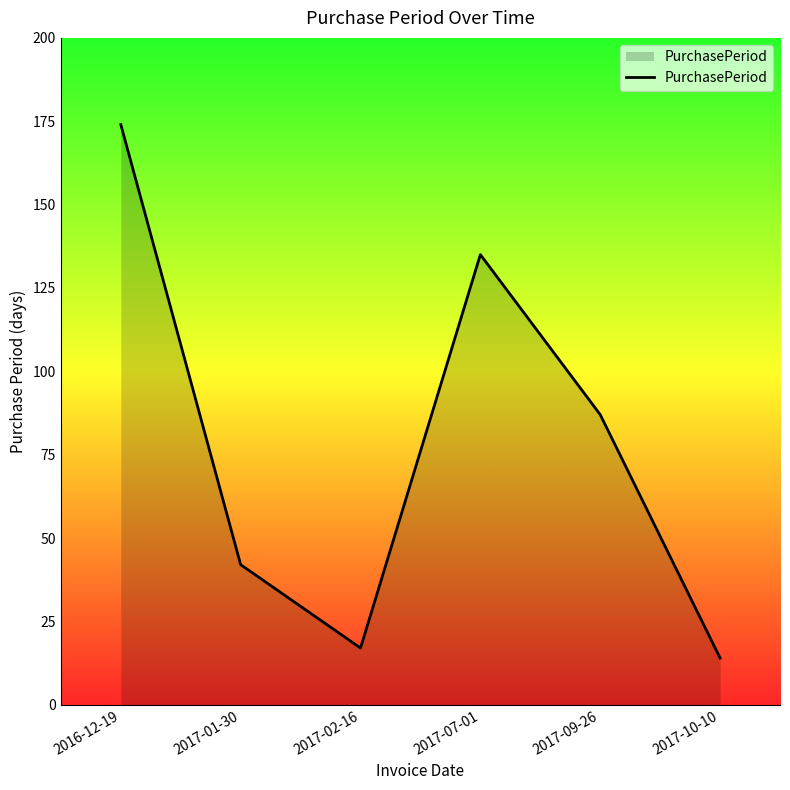

Reading left to right, list all the values displayed in this chart.

174	42	17	135	87	14